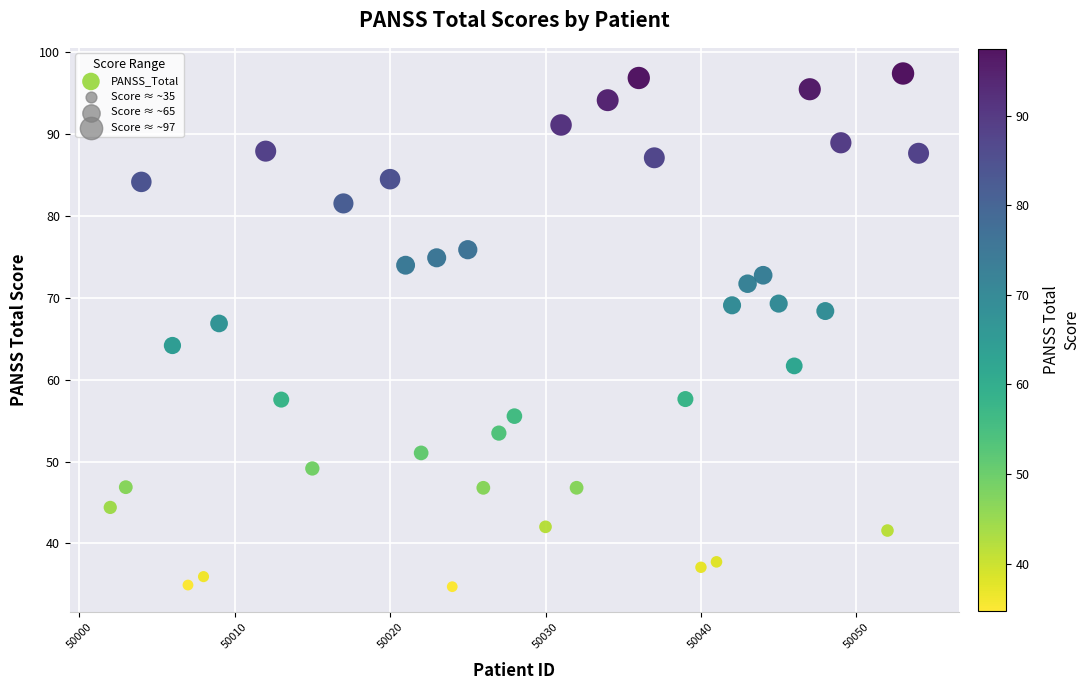

What Y value in the scatter plot is closest to 66?

66.9